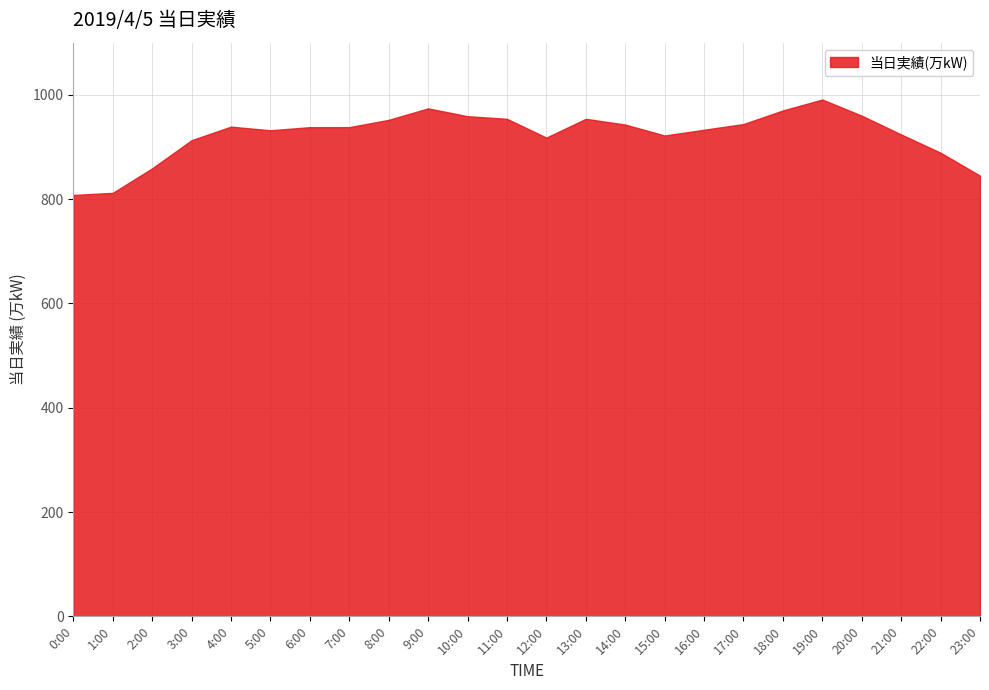

What is the difference between the maximum and minimum values?

183